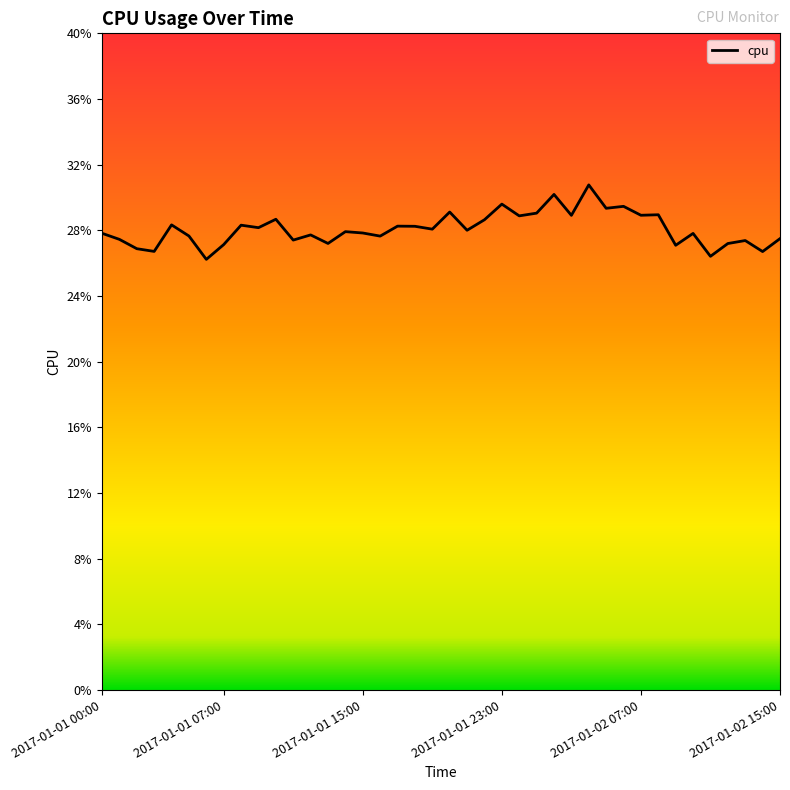

Does the chart display data point markers on the line(s)?

No